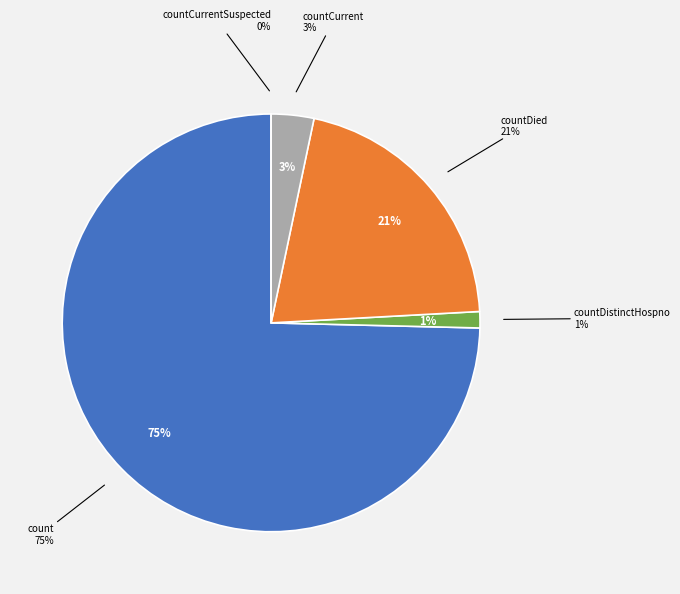

Count the number of slices in the pie.

5